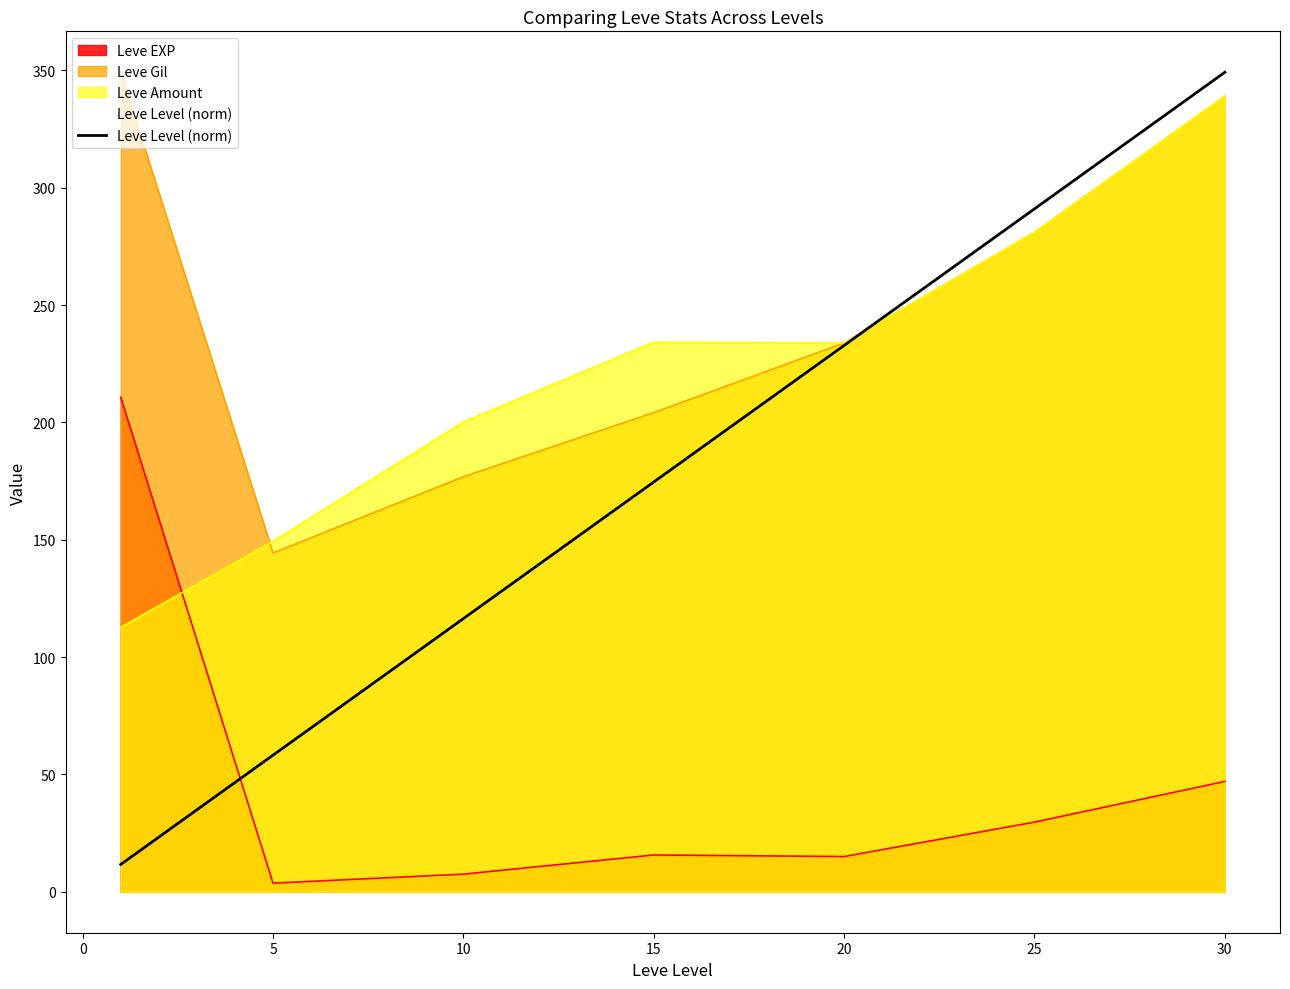

What is the approximate value at 0?

58.2